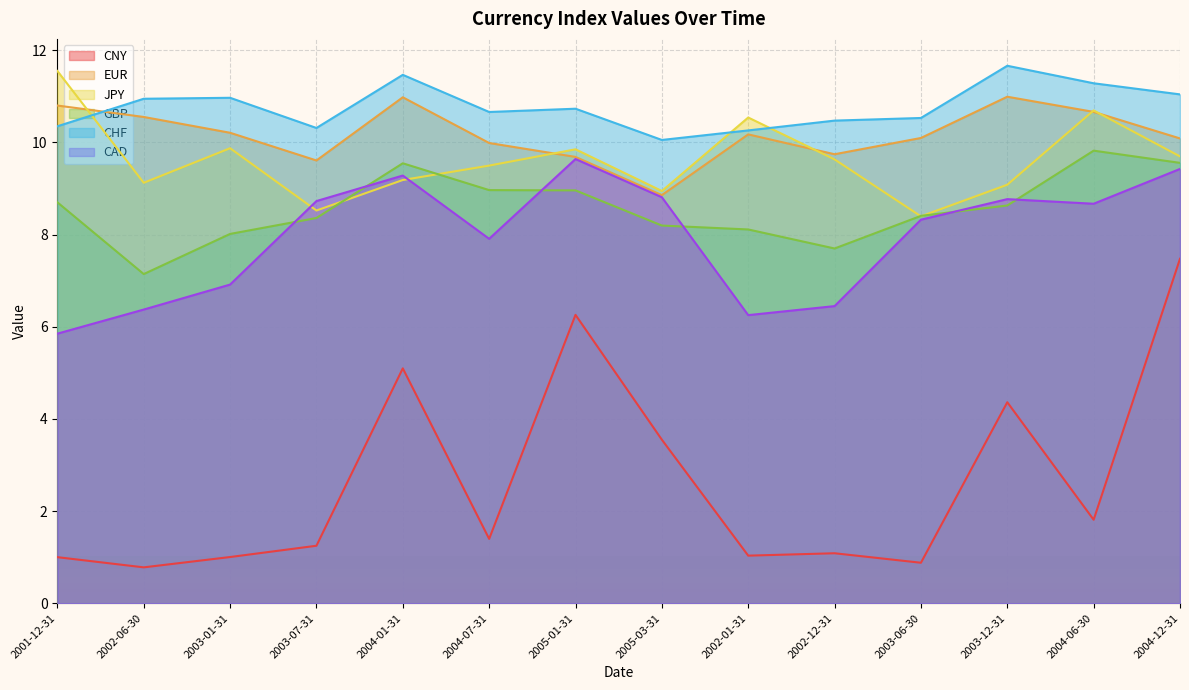

What is the sum of the CAD values at 2003-01-31 and 2004-12-31?

16.3